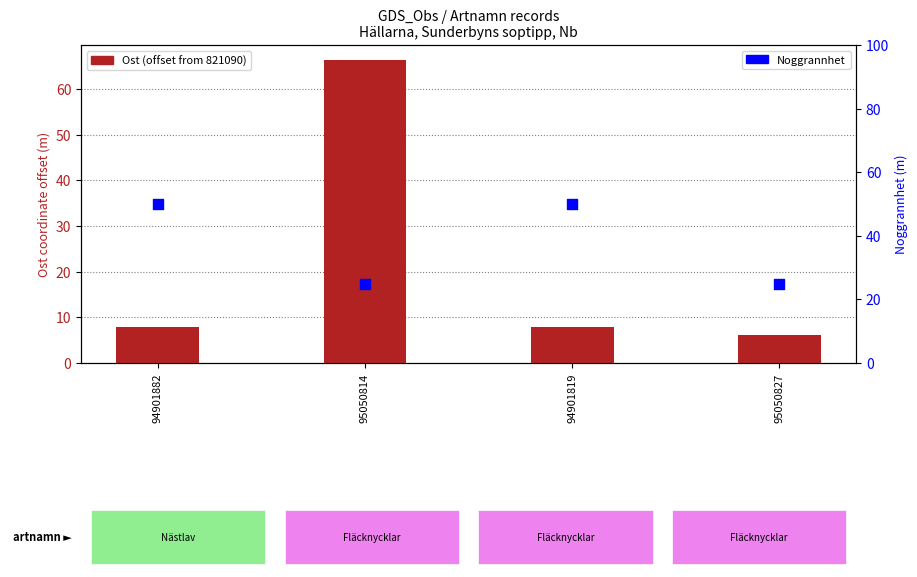

Which series has the largest total across all categories?

Noggrannhet